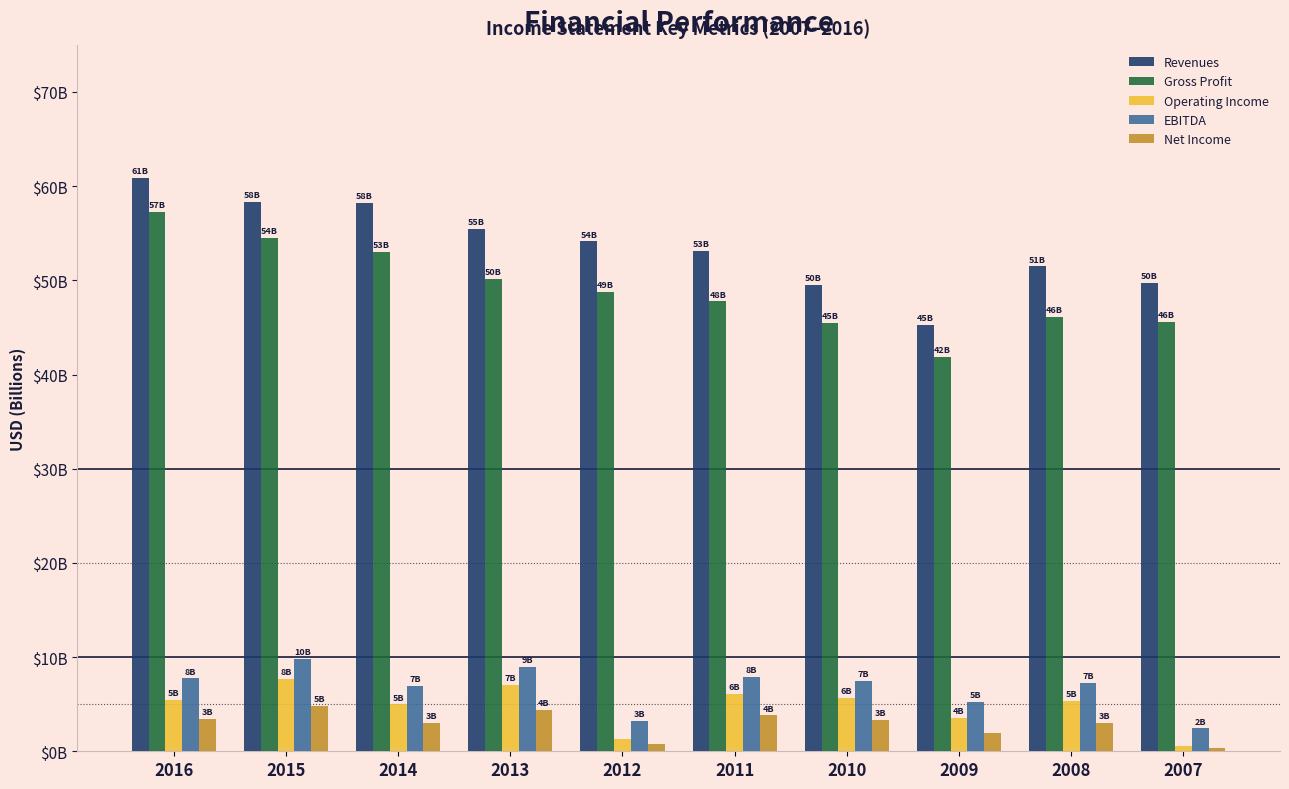

Are the bars horizontal?

No